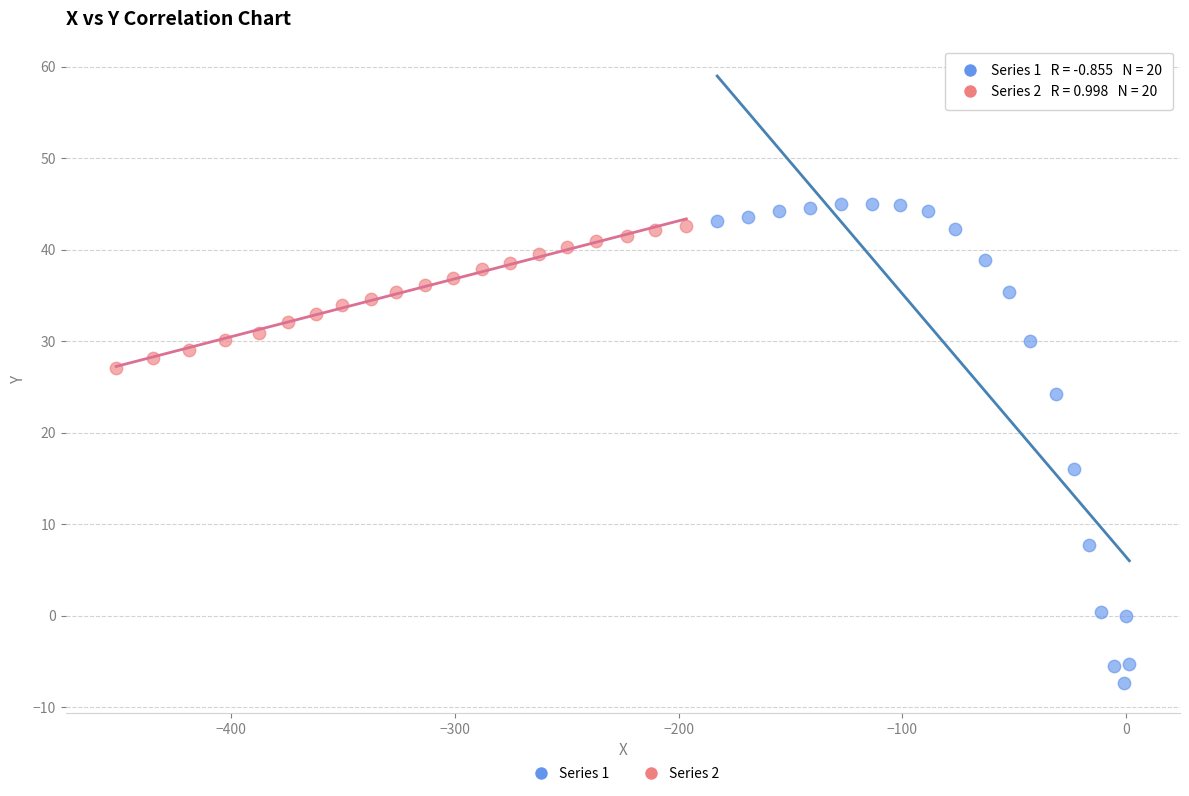

Which series contains the lowest Y value?

Series 1